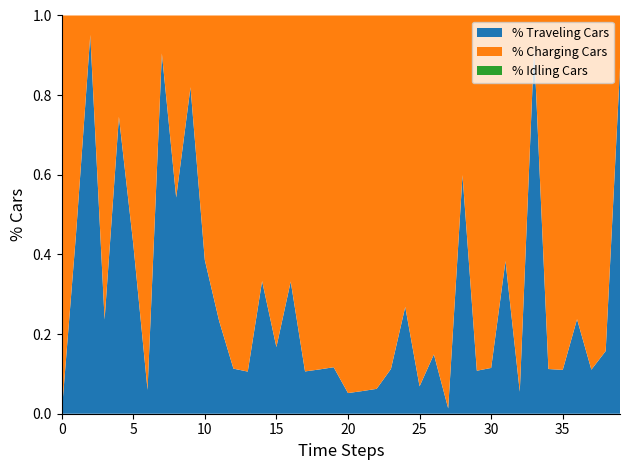

Does the chart have visible grid lines?

No